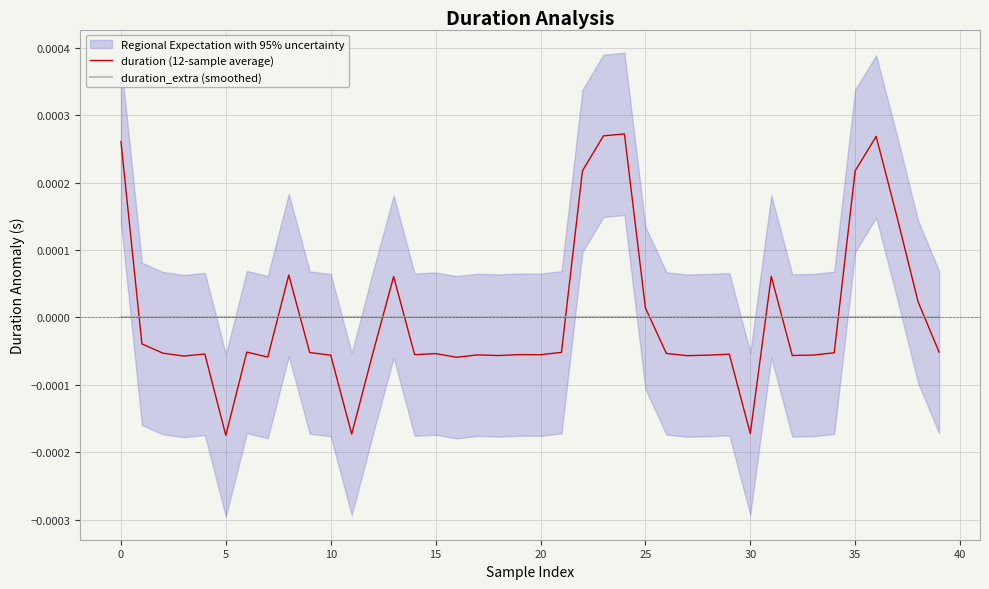

How many times do duration_extra (smoothed) and duration (12-sample average) cross each other?

11